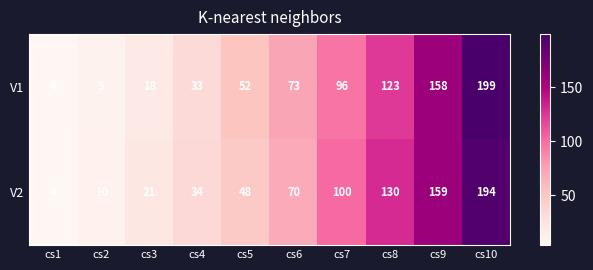

List the labels in order of V2 value, smallest first.

cs1, cs2, cs3, cs4, cs5, cs6, cs7, cs8, cs9, cs10